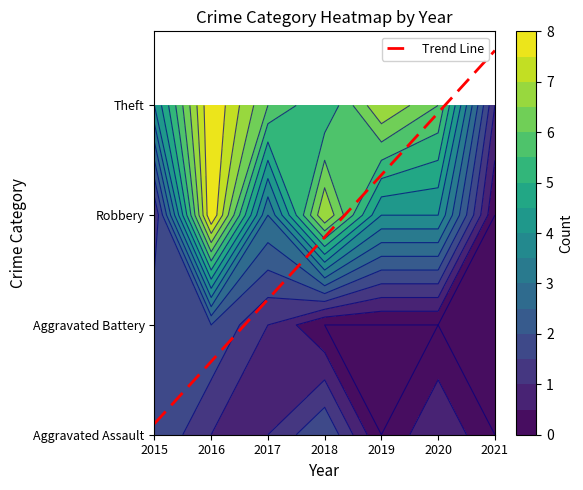

Is it true that Theft equals 0 at 2021?

False